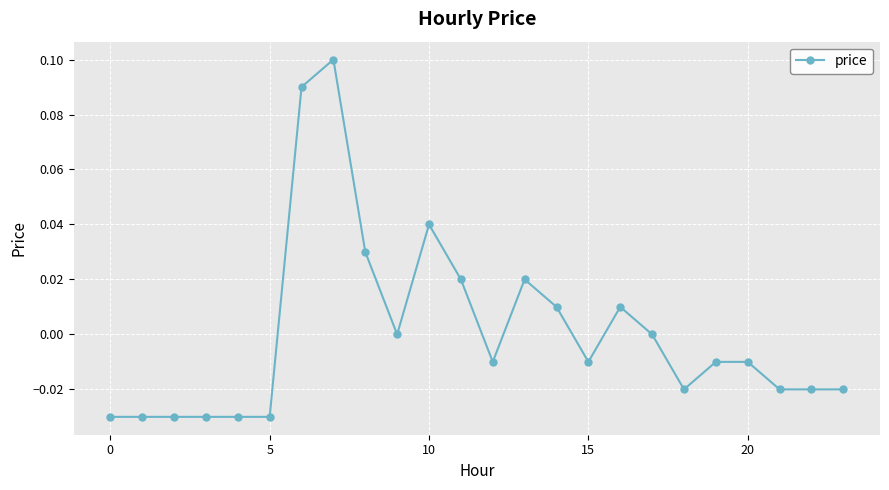

True or false: the data has more than 0 interior local peaks.

True